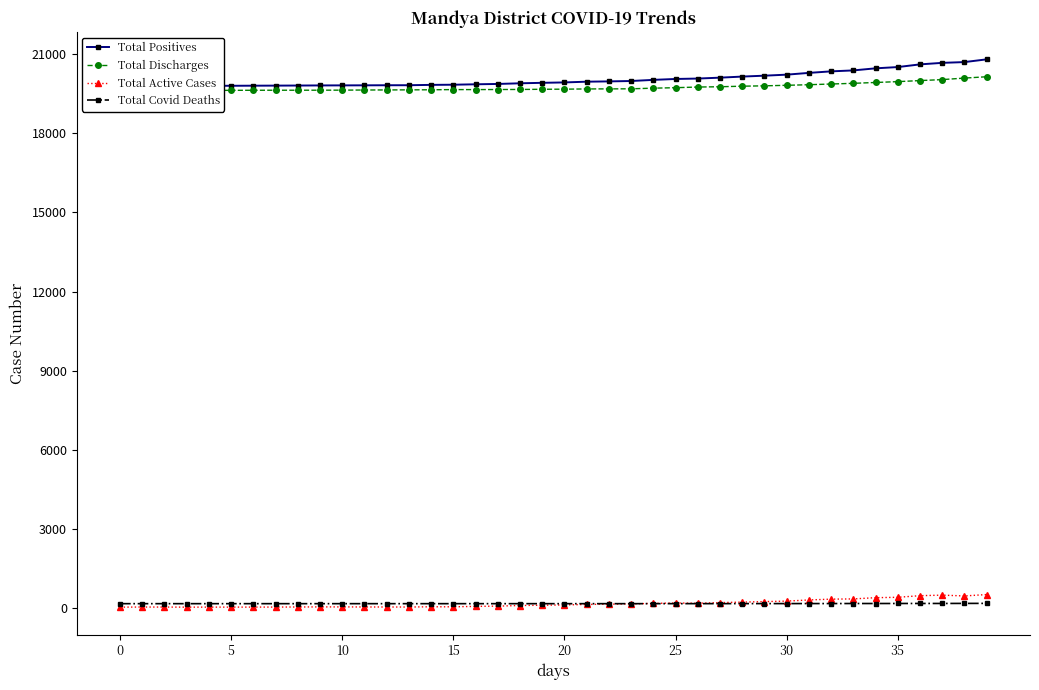

What is the sum of all Total Covid Deaths values?

6155